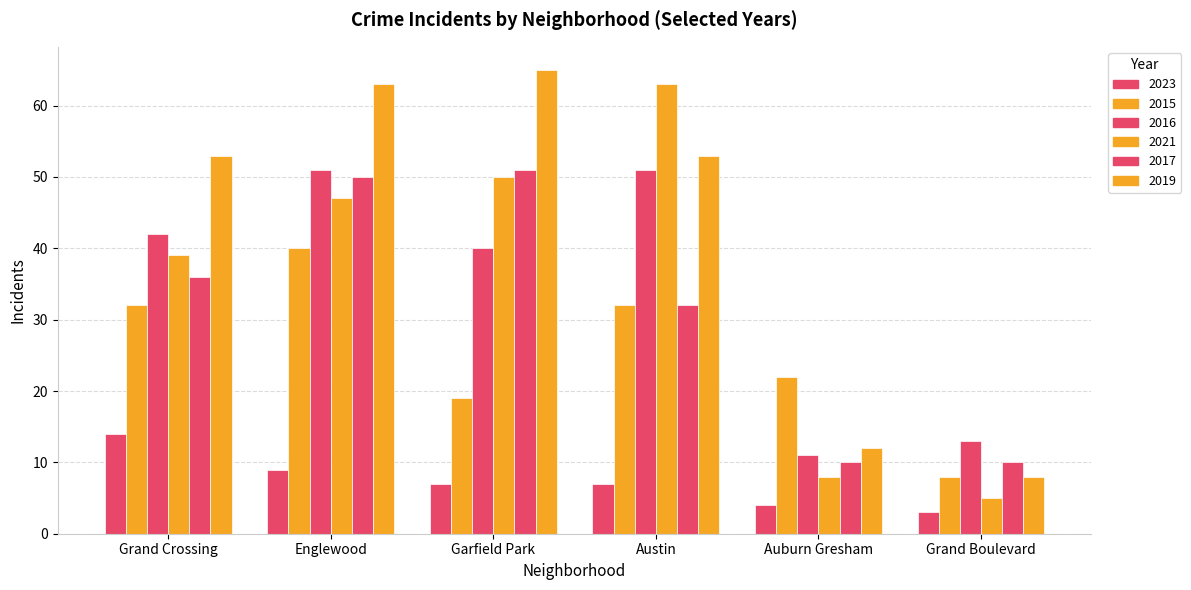

How many bars are there in total?

36